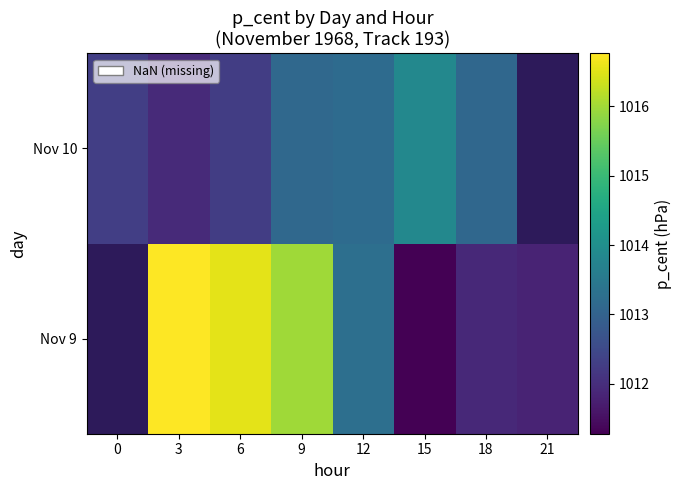

Rank the series by their maximum value, from lowest to highest.

Nov 9, Nov 10